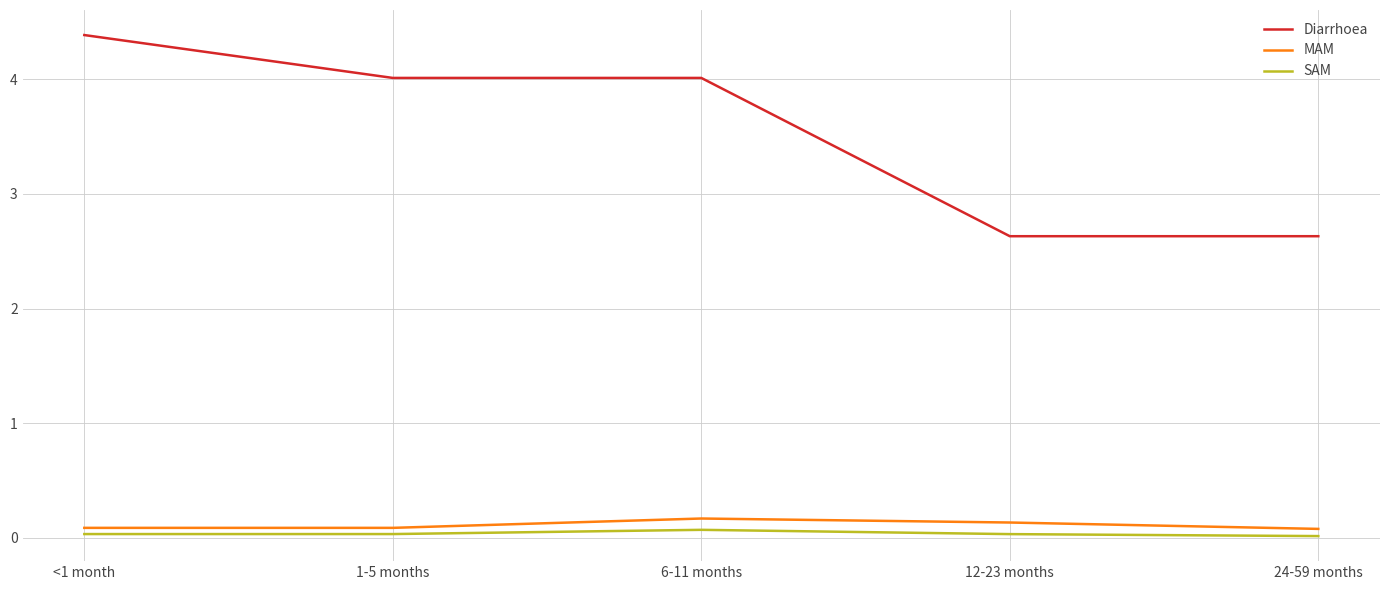

Rank the series by their maximum value, from highest to lowest.

Diarrhoea, MAM, SAM